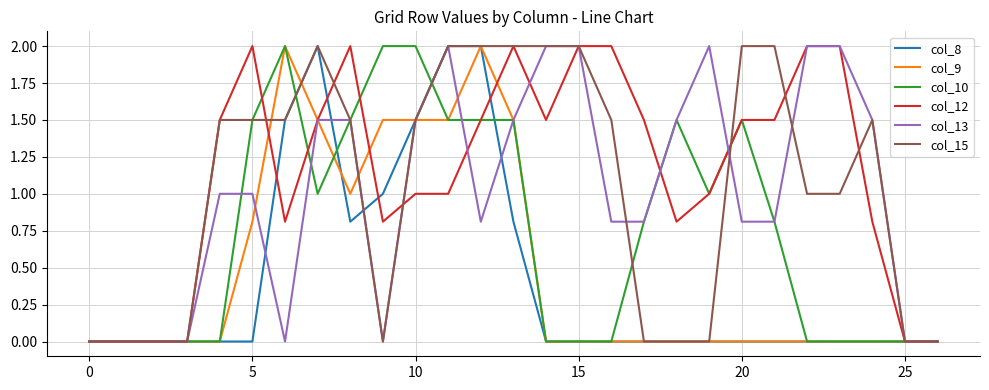

What is the highest value of the col_9 series?

2.0